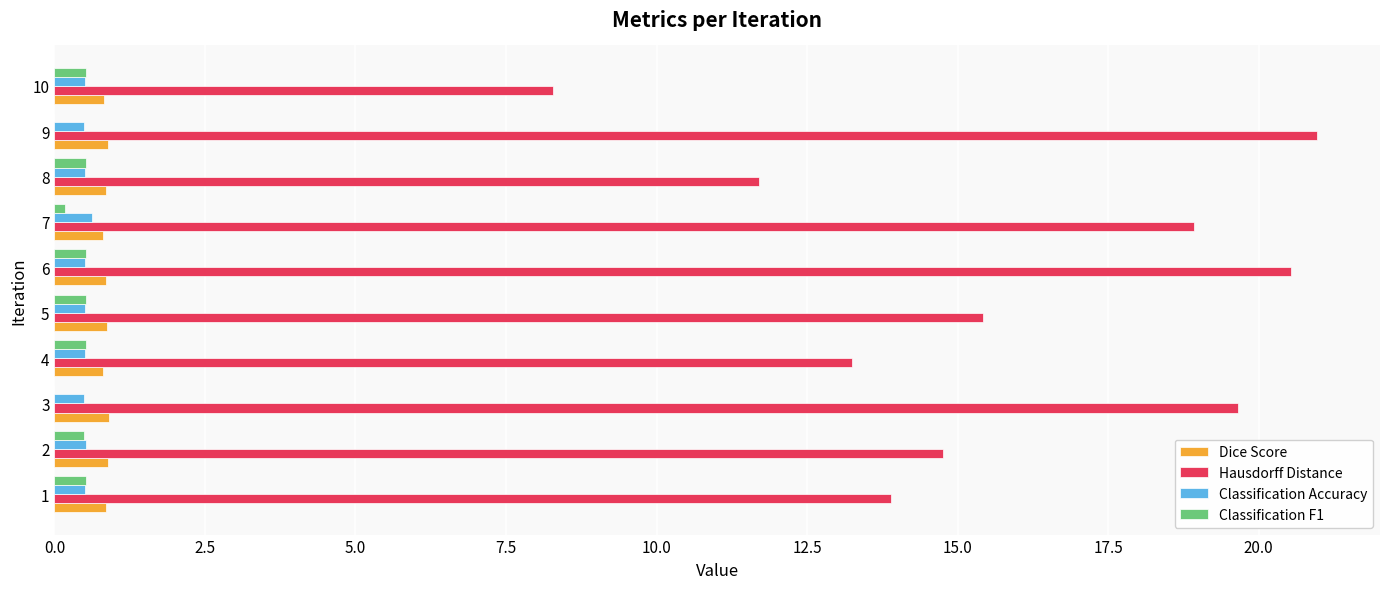

What is the sum of all Classification F1 values?

3.8